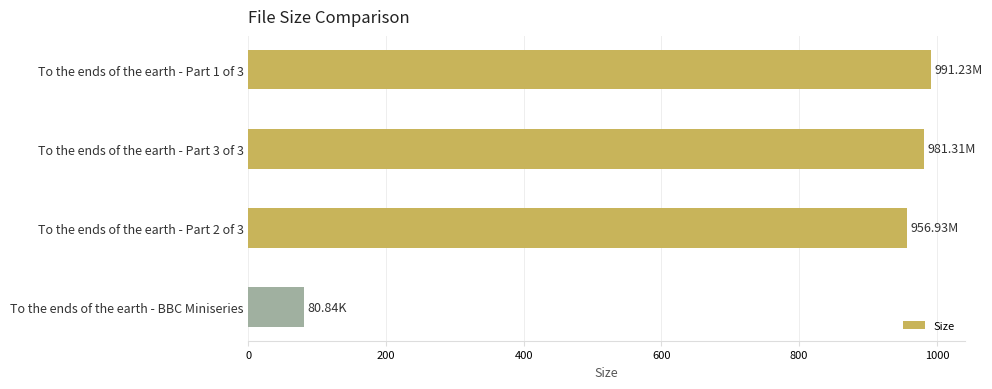

Does the chart contain stacked bars?

No